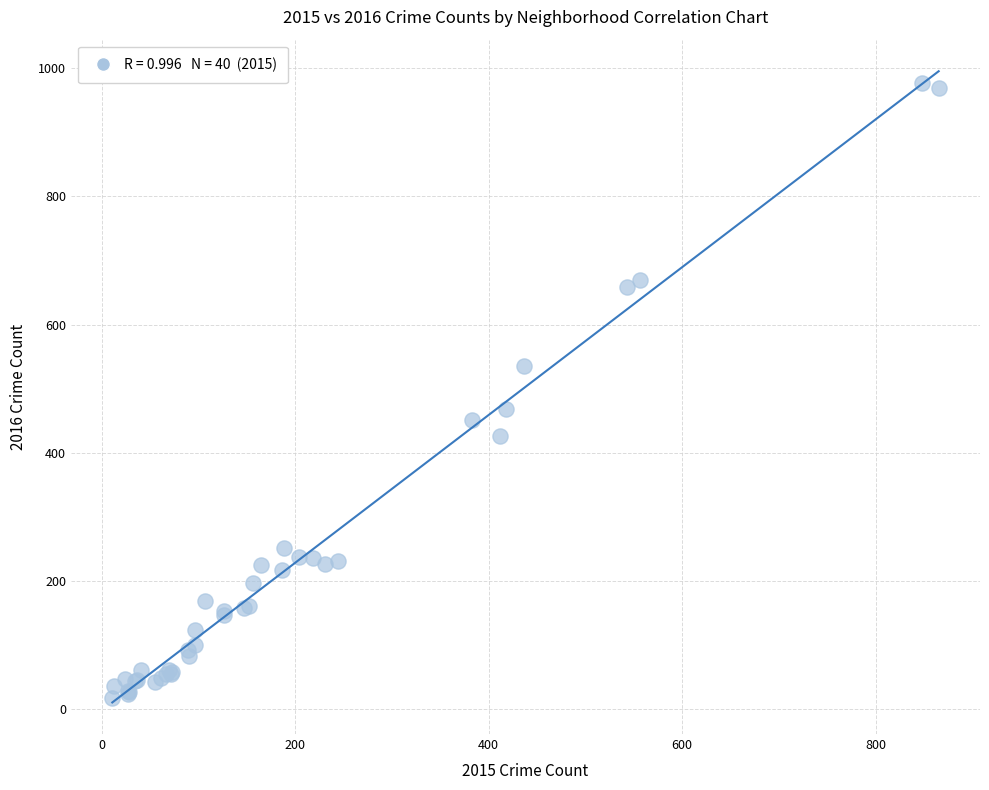

What Y value in the scatter plot is closest to 497?

469